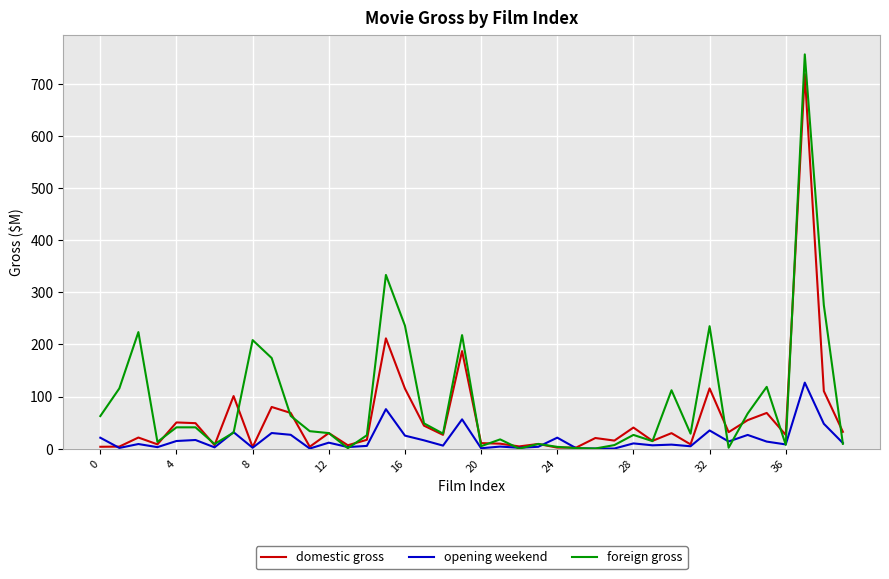

What is the greatest value displayed?

756.4